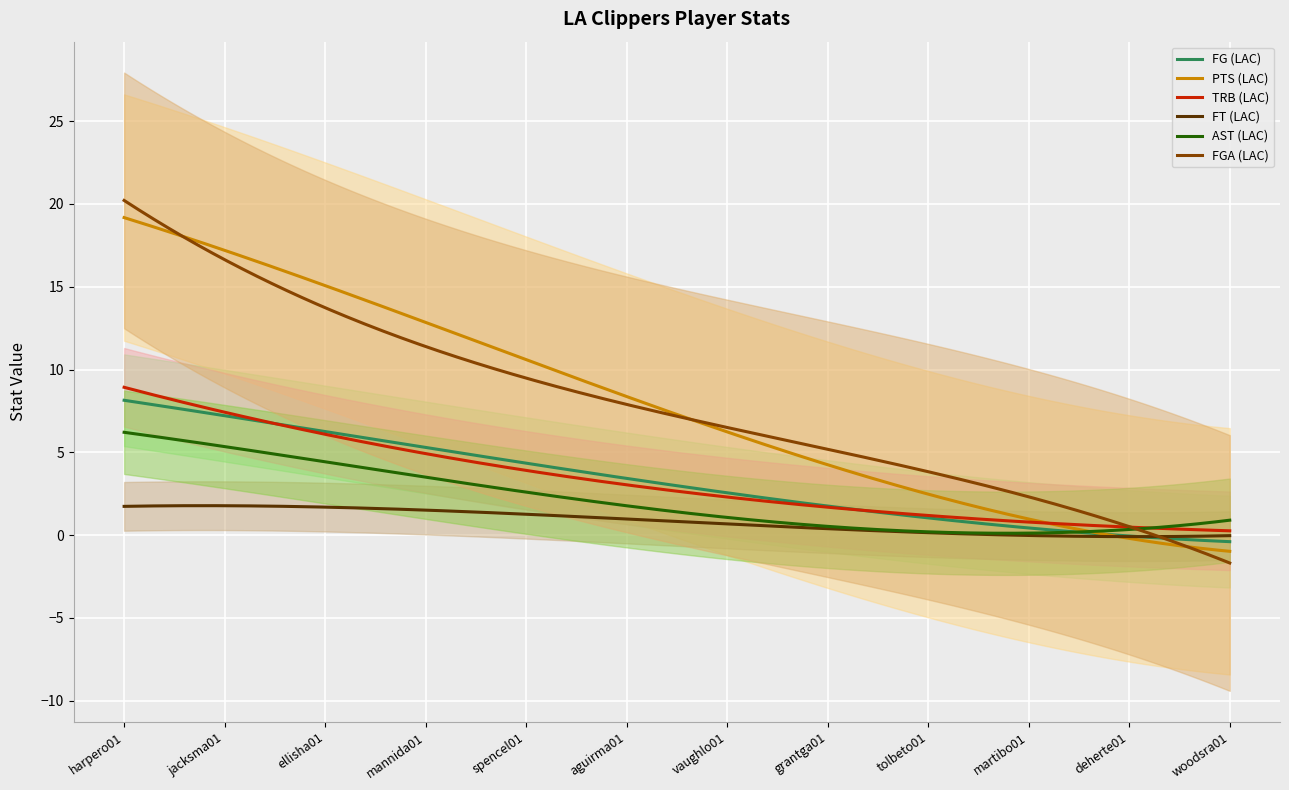

What is the lowest value of the PTS (LAC) series?

-1.0